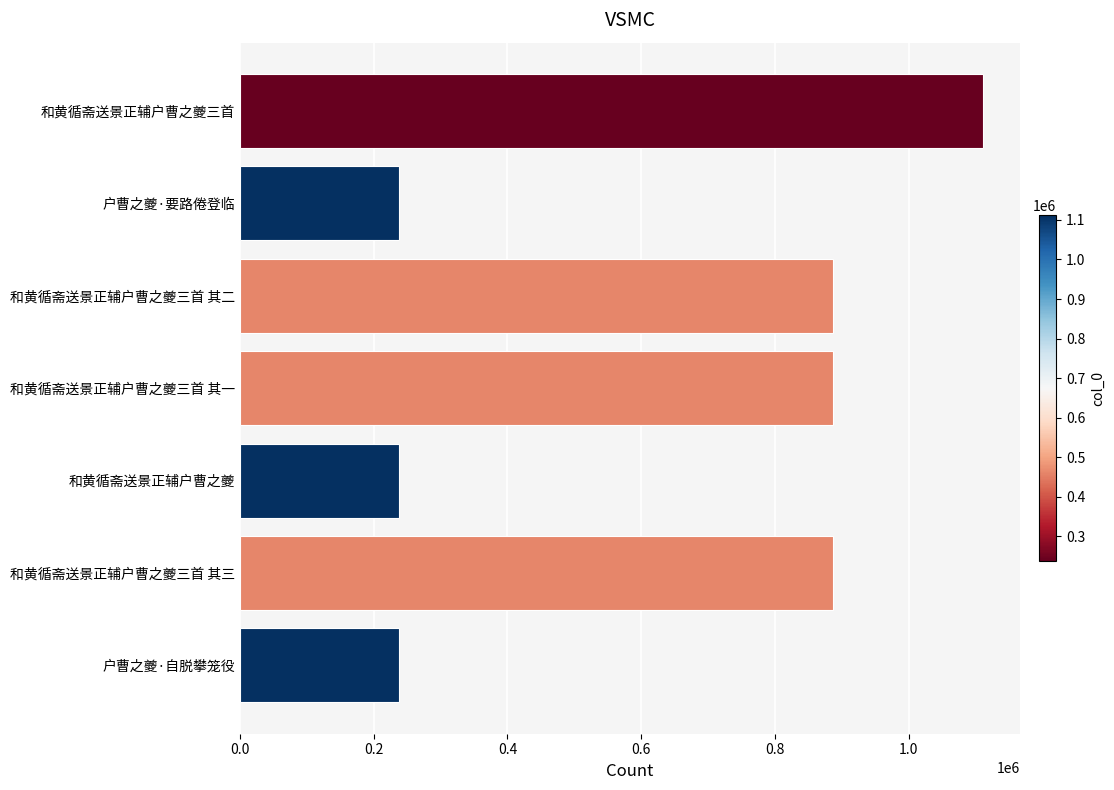

What is the maximum value shown in the chart?

1111403